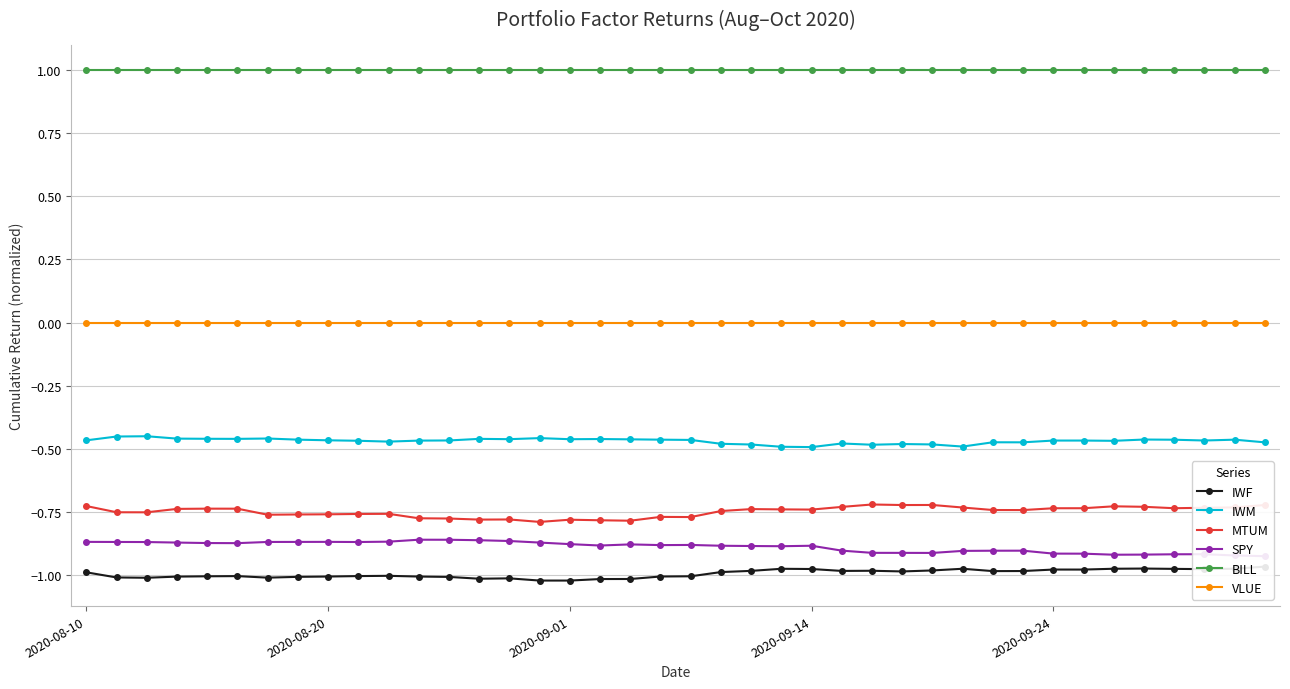

How many interior local valleys does the MTUM series have?

10